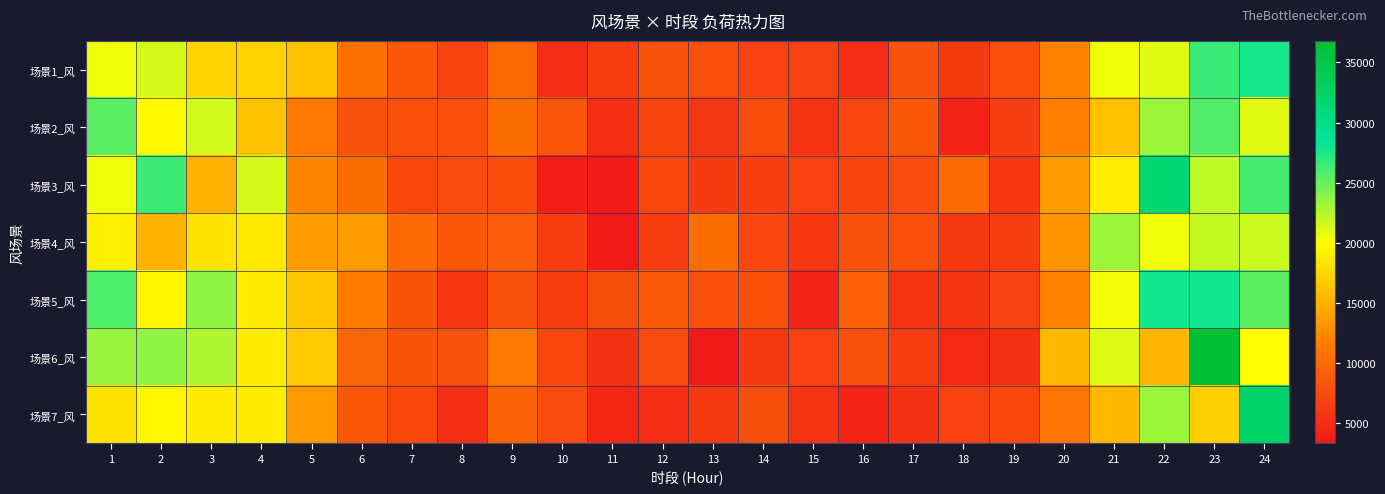

Between 11 and 12, which series saw the biggest shift?

场景3_风